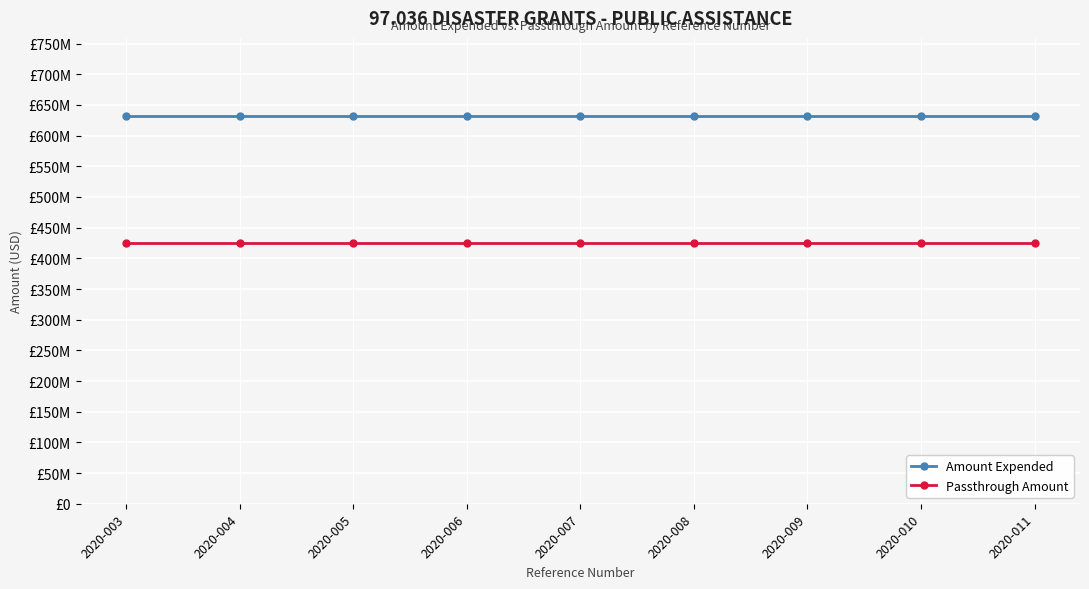

Is this an area chart (filled region under the line)?

No